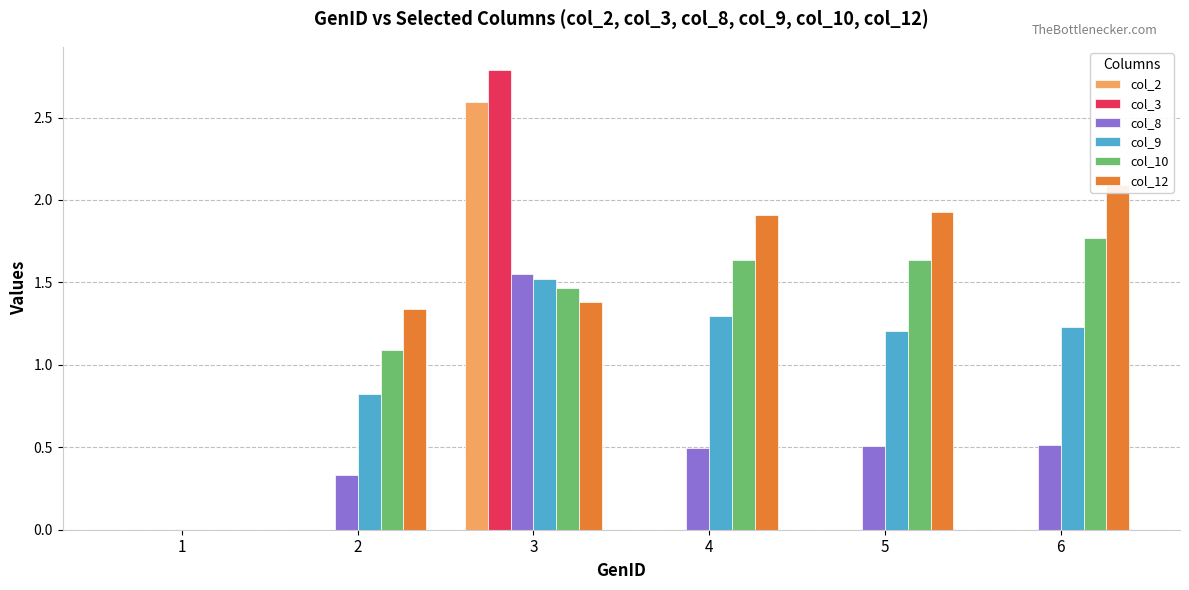

List the series in order of their peak value, lowest first.

col_9, col_8, col_10, col_12, col_2, col_3